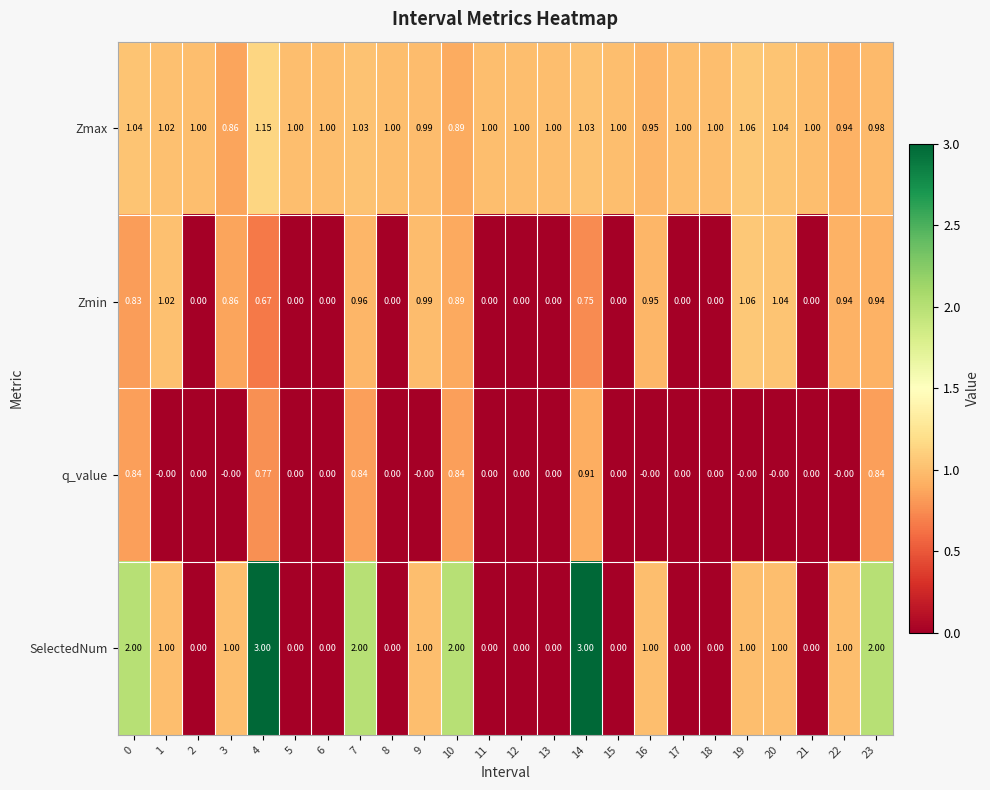

Which series has the widest spread of values?

SelectedNum